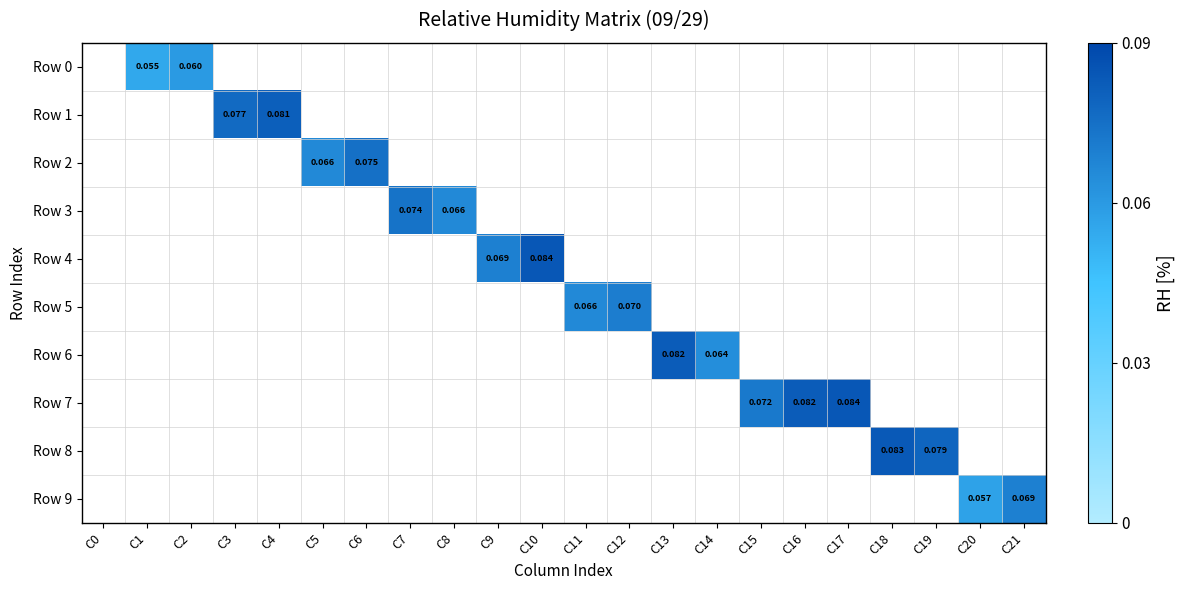

At how many categories does at least one series exceed 0?

21